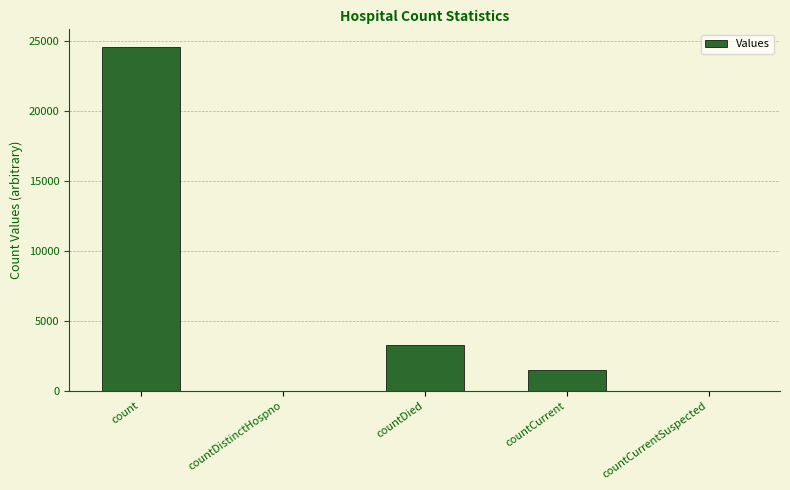

At which category does the chart reach its peak across all series?

count